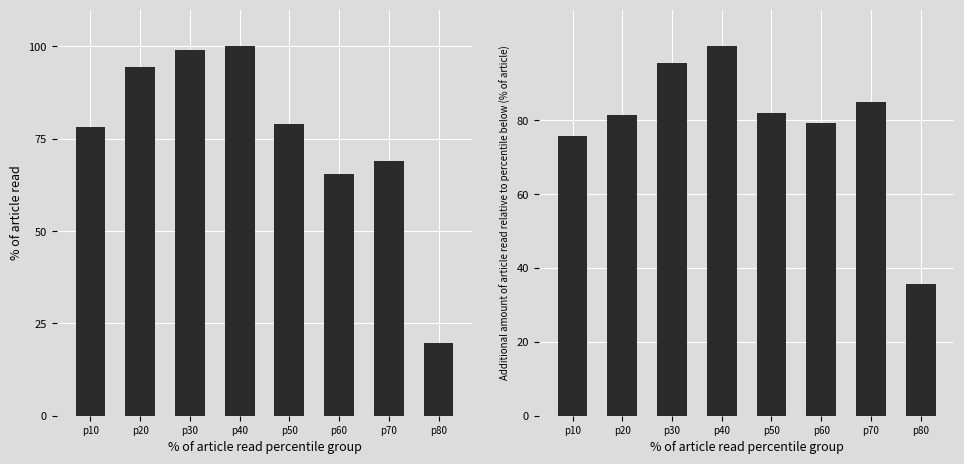

True or false: precipArea has a value of 34.4 at p30.

False